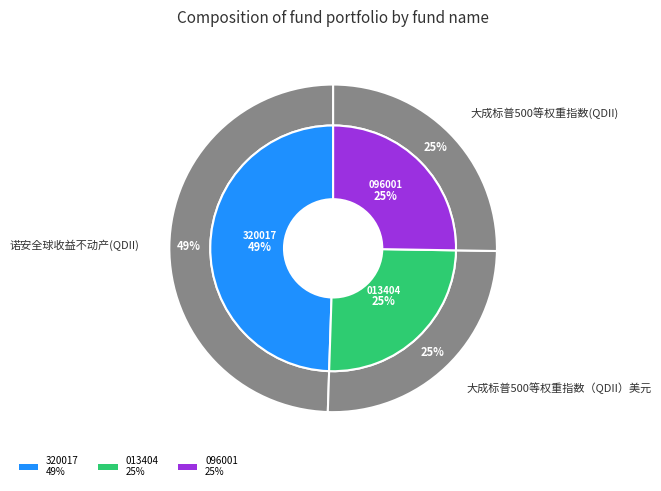

What percentage is the 诺安全球收益不动产(QDII) slice, to the nearest percent?

49%